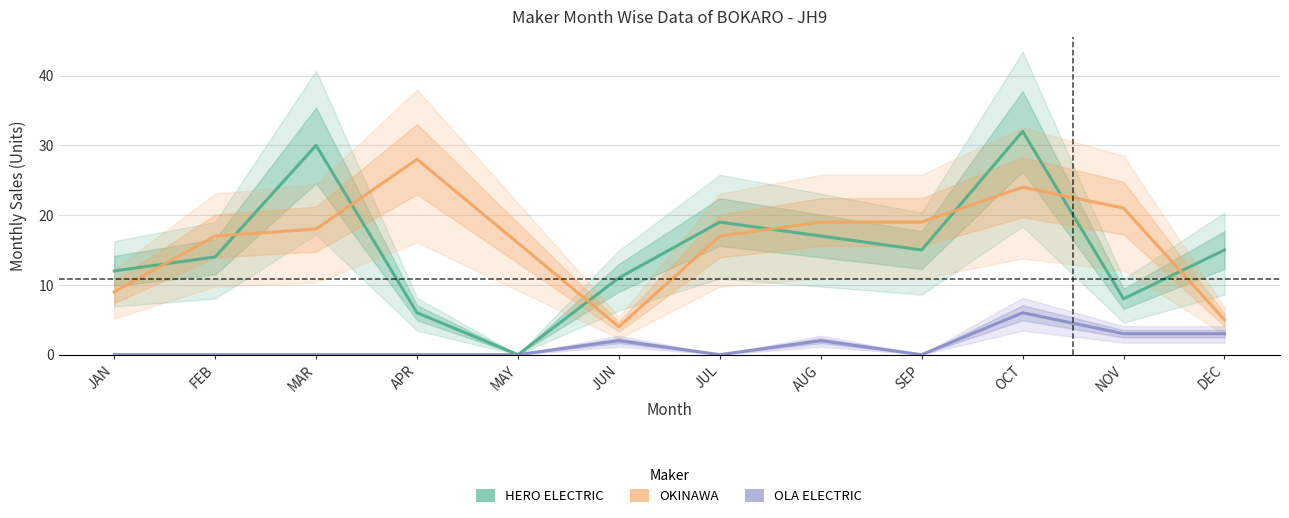

Where does the HERO ELECTRIC series first go above 15?

MAR